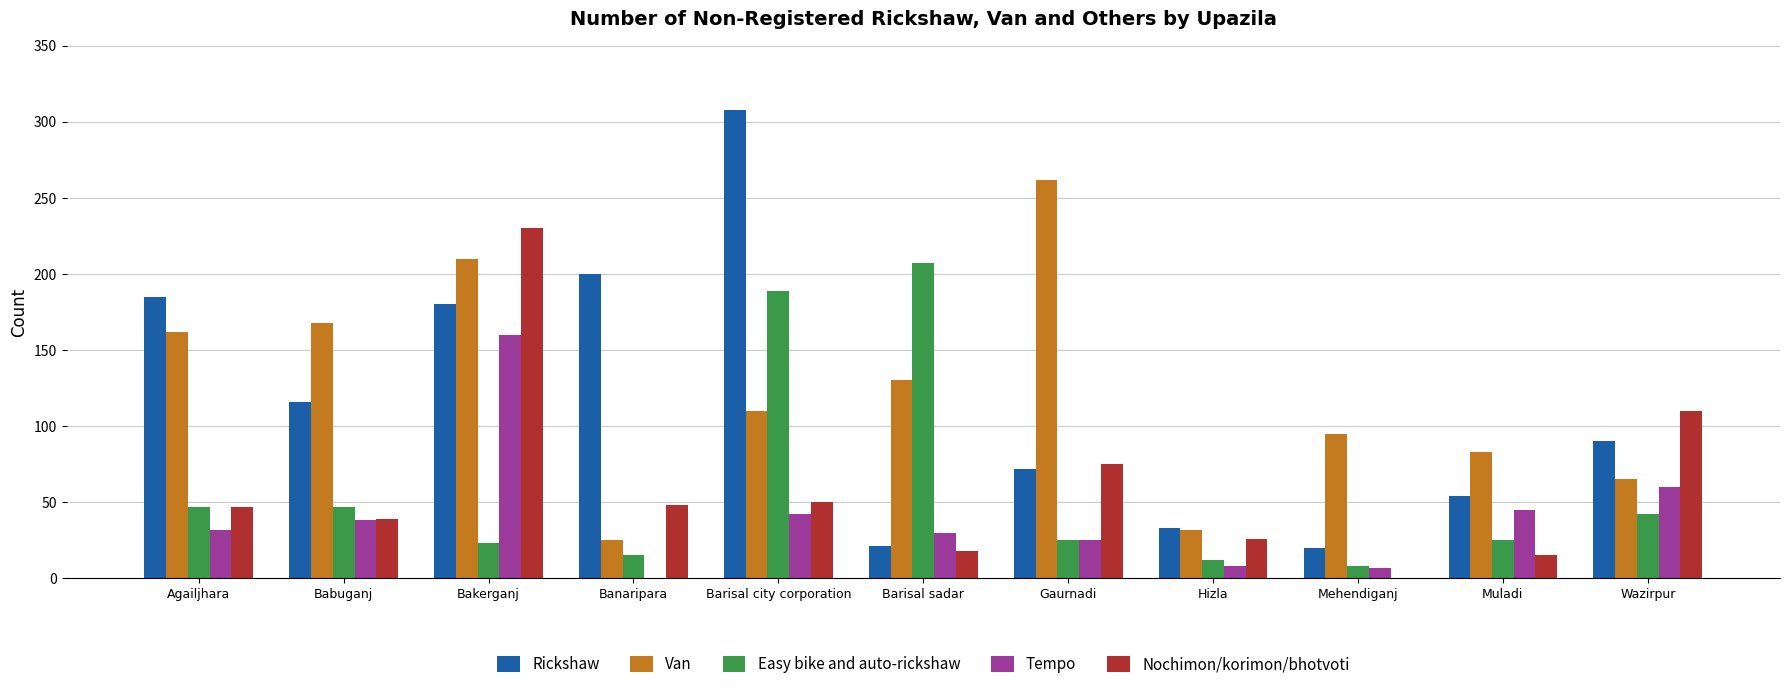

Where does the Van series first go above 110?

Agailjhara